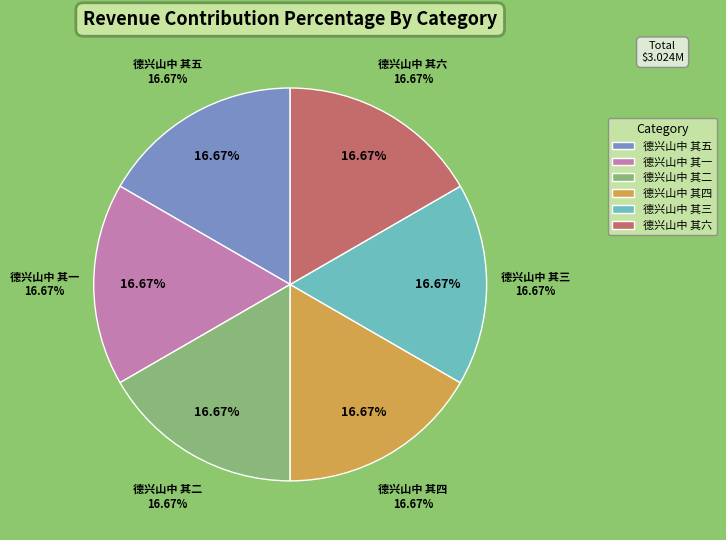

Does 德兴山中 其二 represent more than half of the total?

No